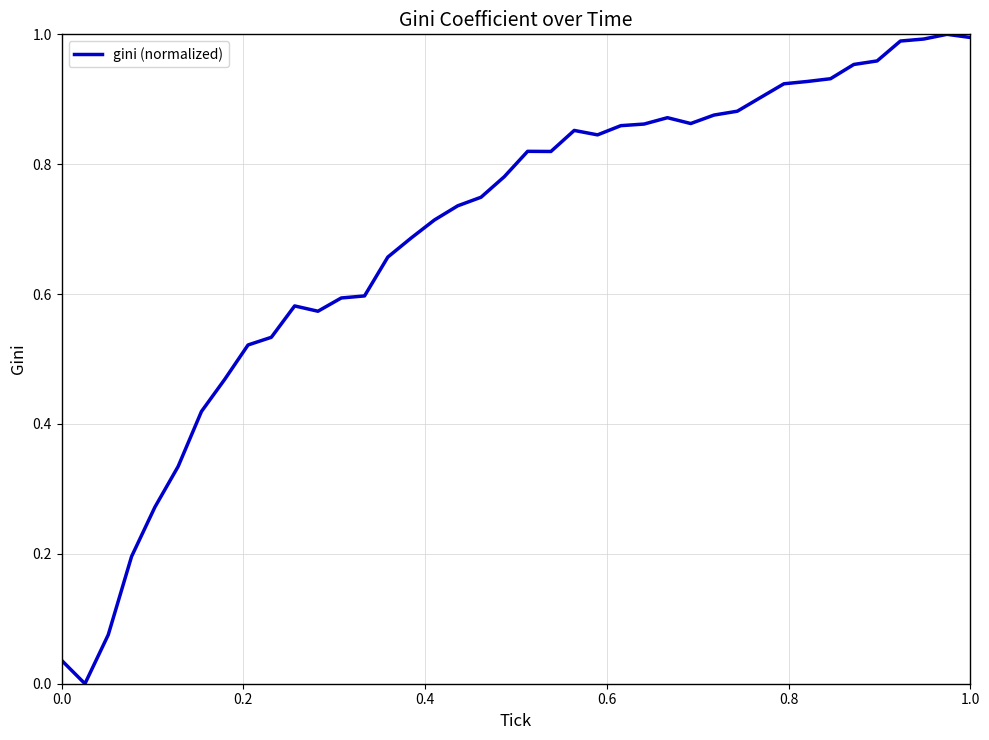

How many lines are shown in the chart?

1